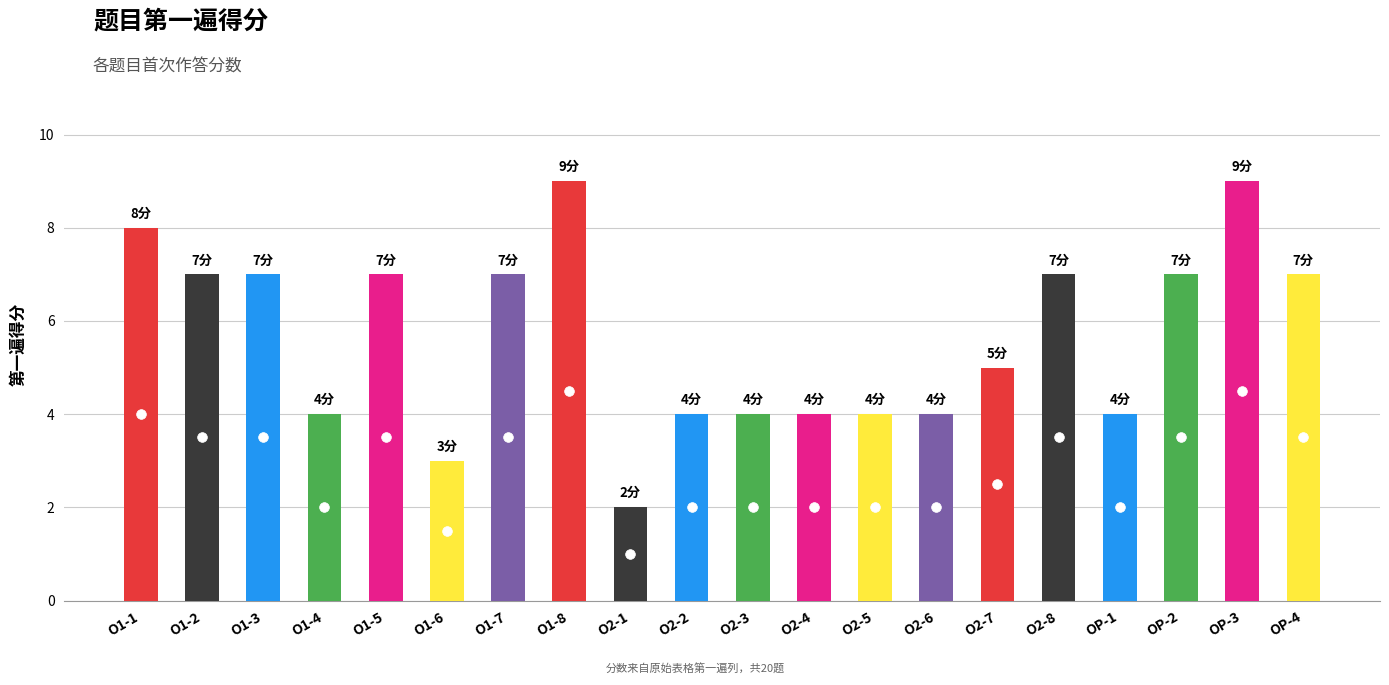

What is the change in value from O1-8 to OP-4?

-2